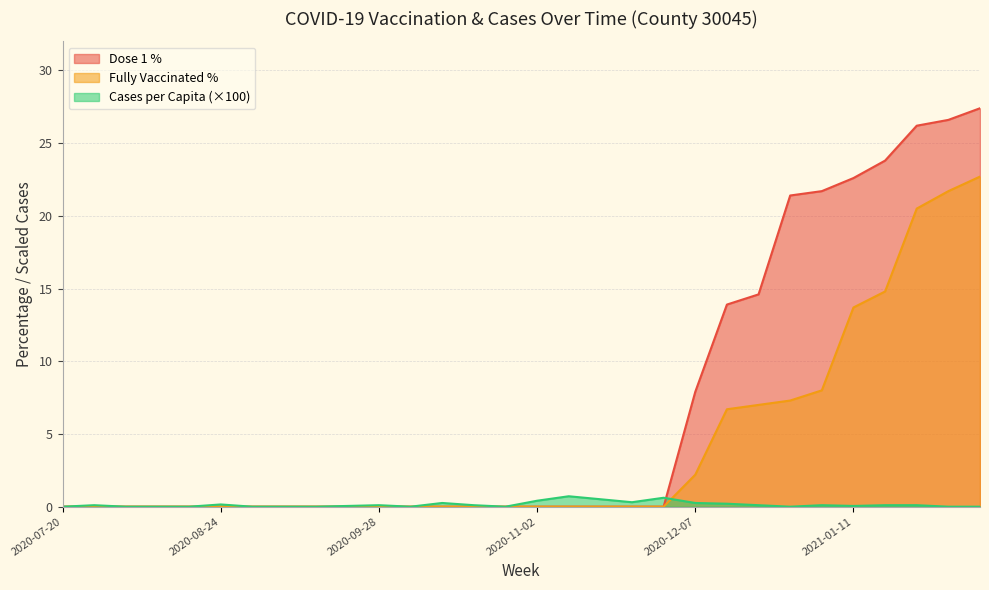

Rank the series at 2020-10-12 from lowest to highest value.

dose1_pct, fully_vacc_pct, cases_pcap_scaled